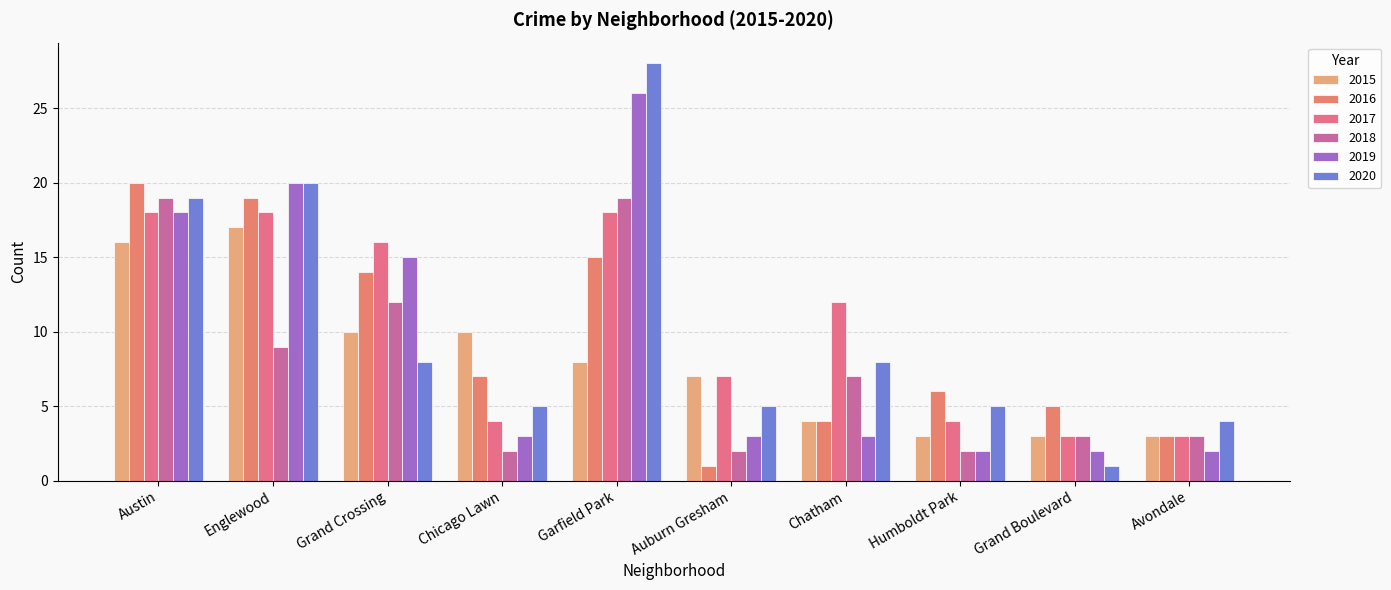

The 2020 series shows 8 at Chatham. True or false?

True